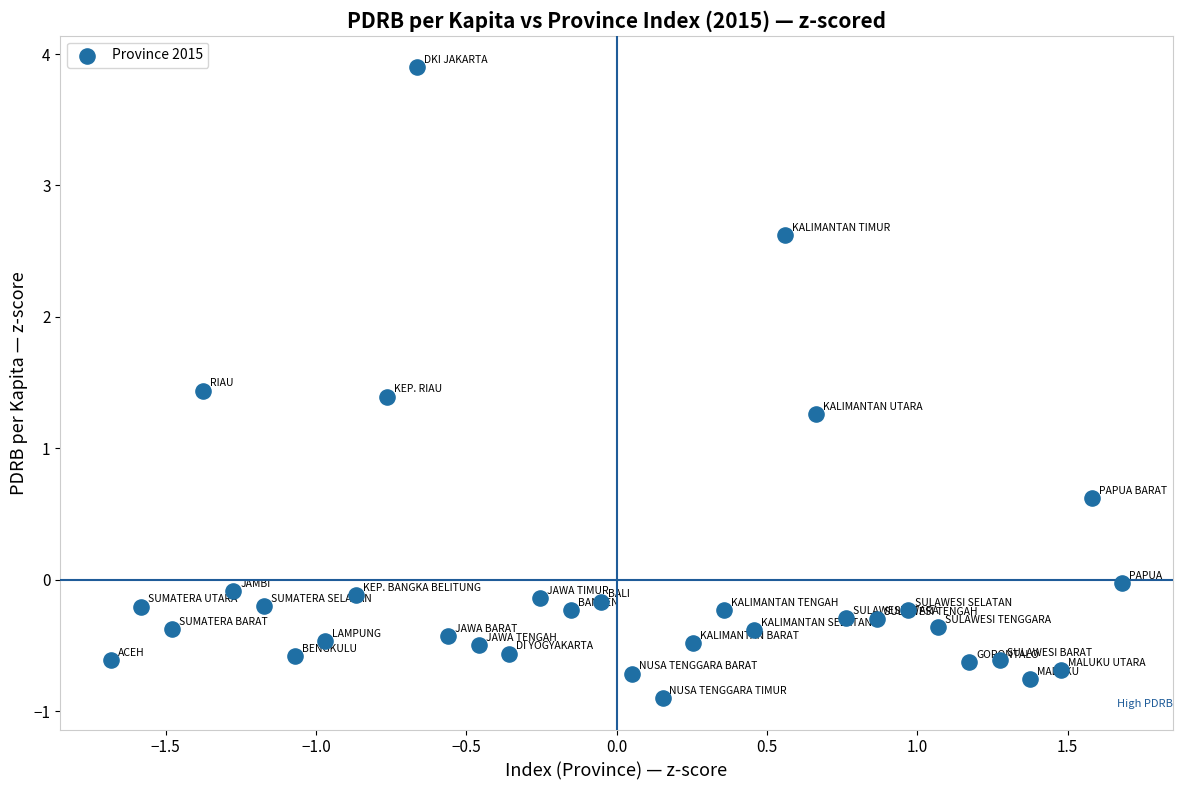

What is the range of X values (max minus min)?

3.4